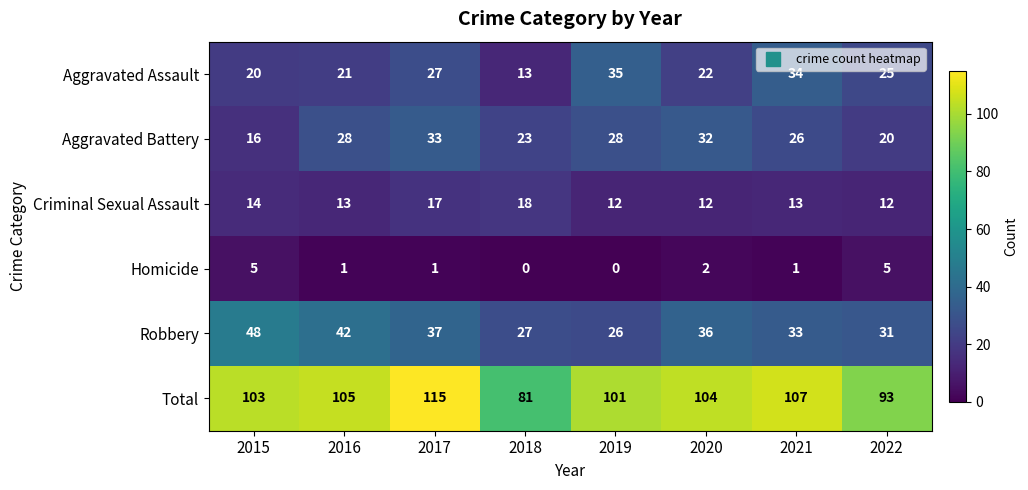

The value of Aggravated Assault at 2020 is 32. True or false?

False